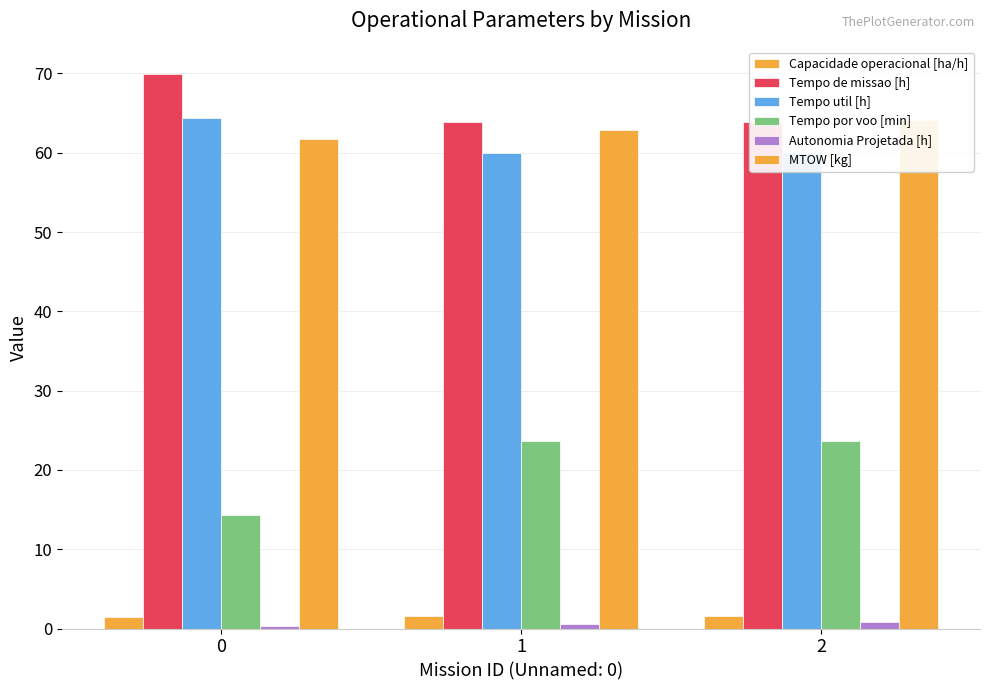

What is the value of the Tempo por voo [min] bar at the 2nd from the left?

23.7